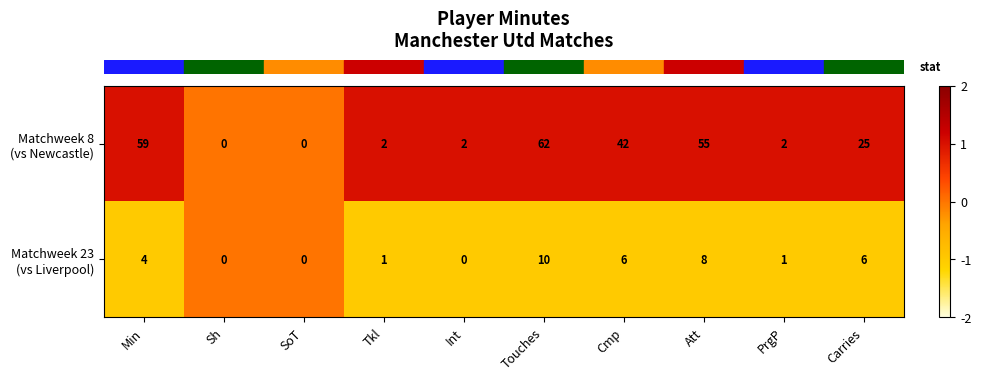

What is the greatest value displayed?

62